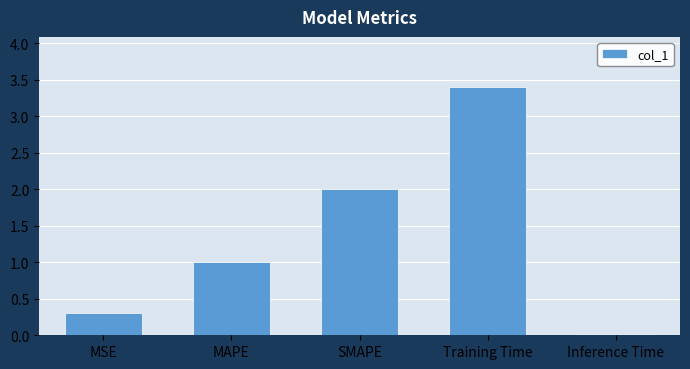

Where is the data nearest to the value 1?

MAPE